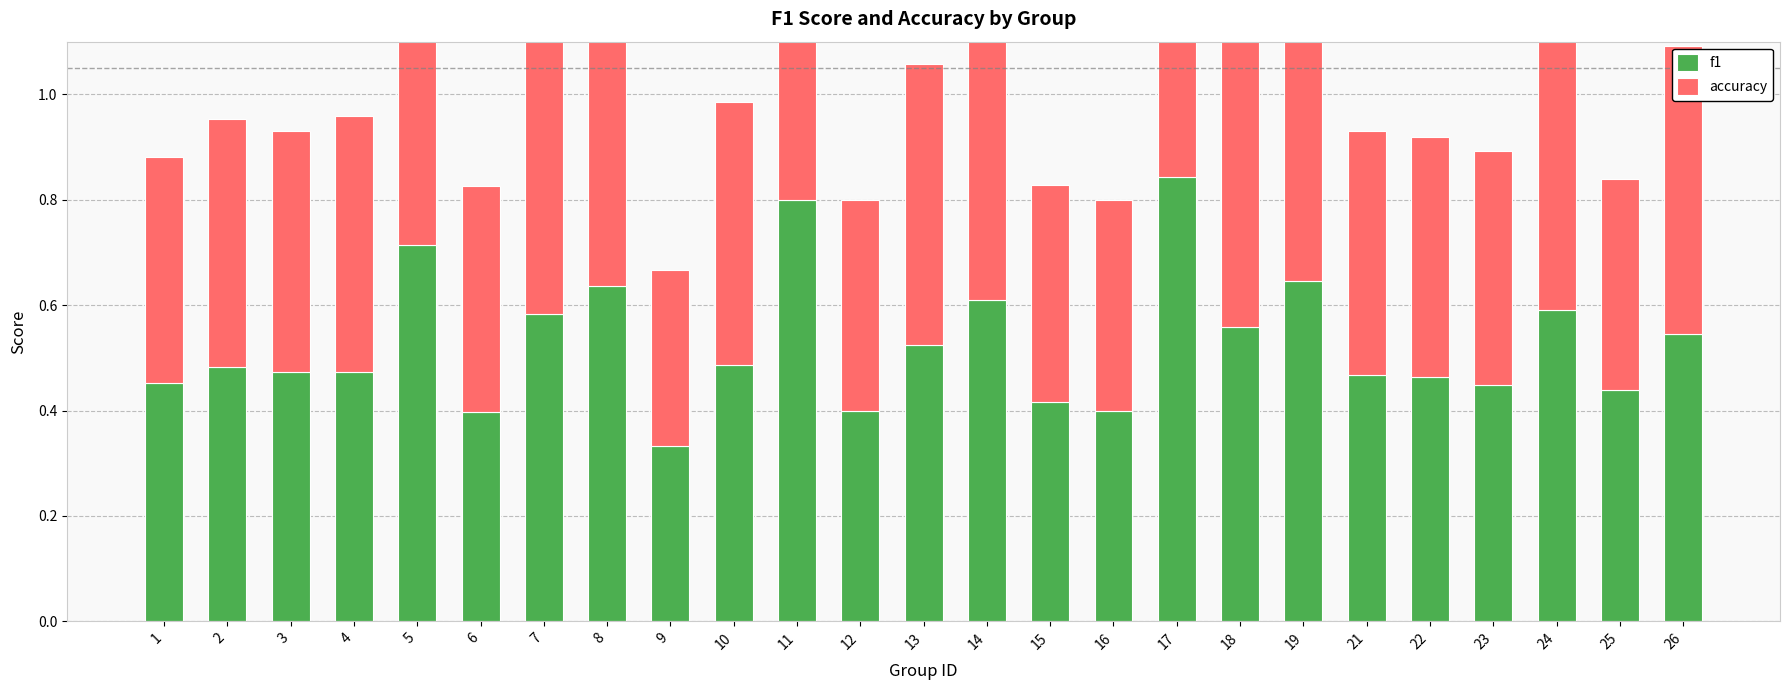

What are all the series names shown in the legend?

f1, accuracy